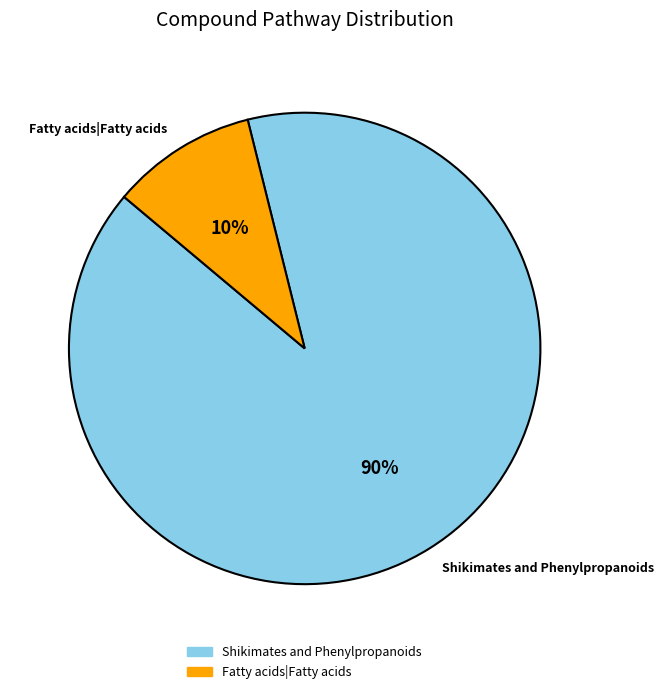

To the nearest percent, what is the combined percentage of Fatty acids|Fatty acids and Shikimates and Phenylpropanoids?

100%